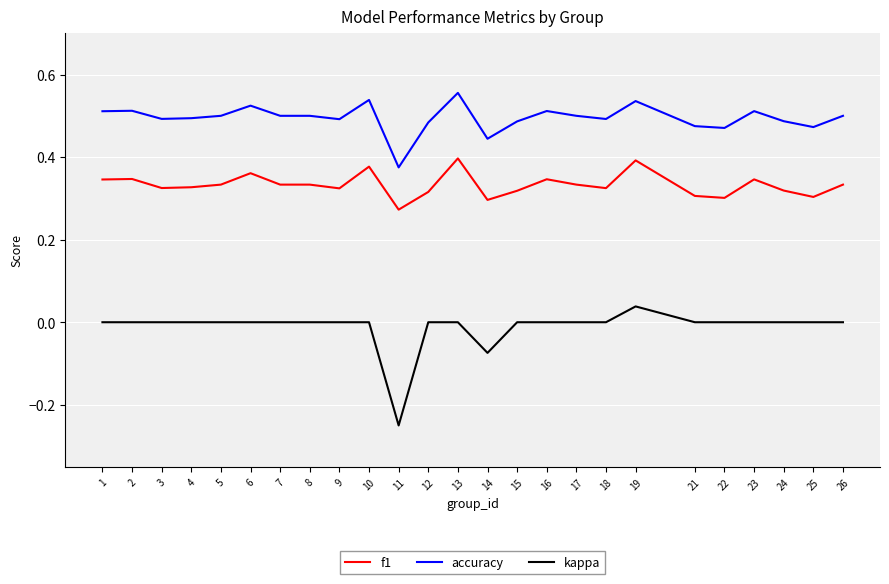

Which label corresponds to the smallest value in the chart?

11